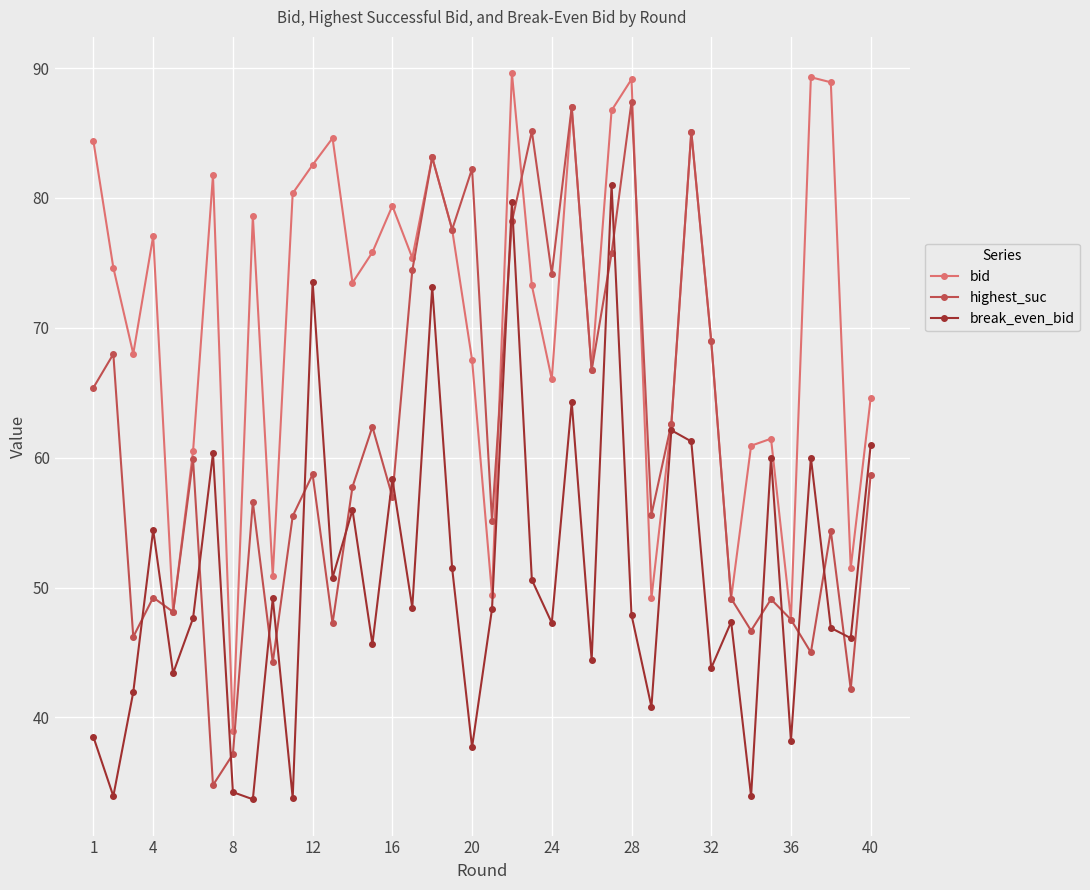

Which series ends up on top after the final intersection of break_even_bid and highest_suc?

break_even_bid